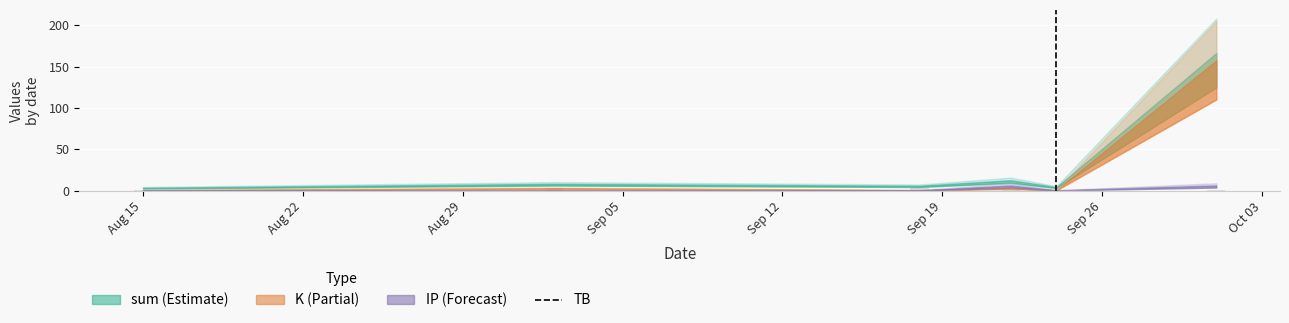

What is the average value?

1.8